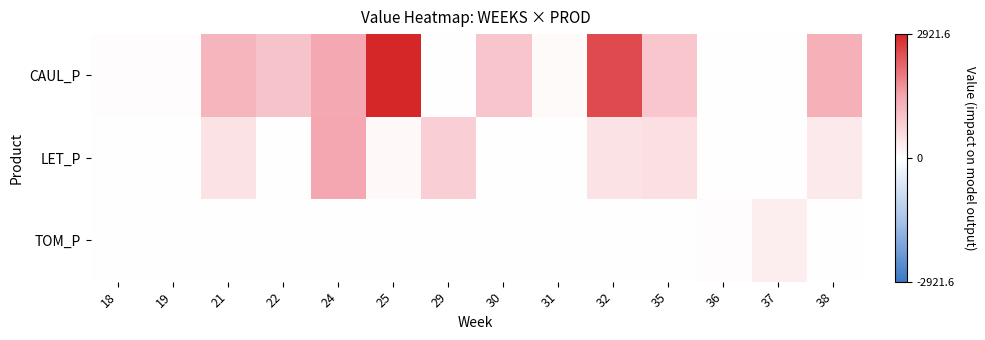

Which series has the largest range (max minus min)?

CAUL_P